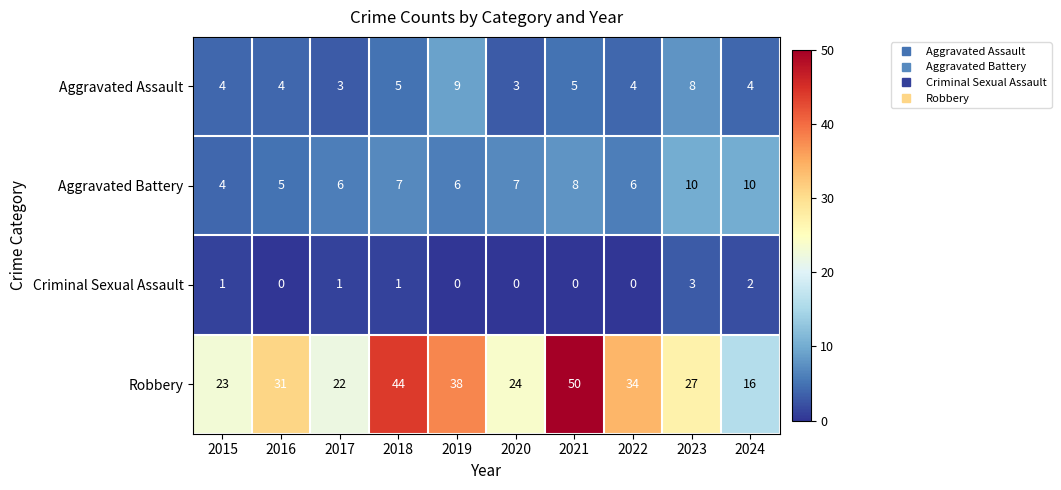

What is the total value across all series at 2019?

53